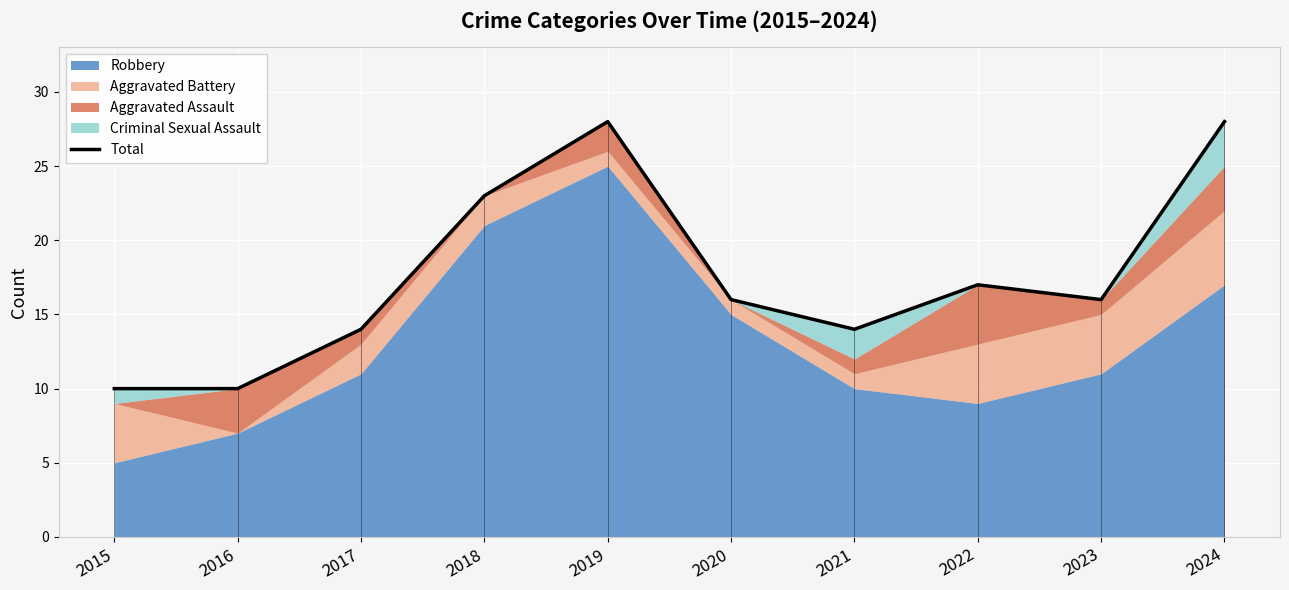

How many lines are shown in the chart?

1